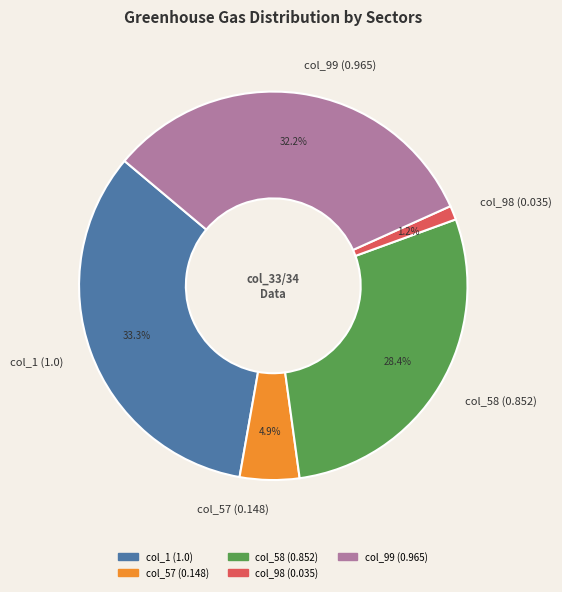

What is the total percentage of col_57 (0.148) and col_98 (0.035)?

6.1%